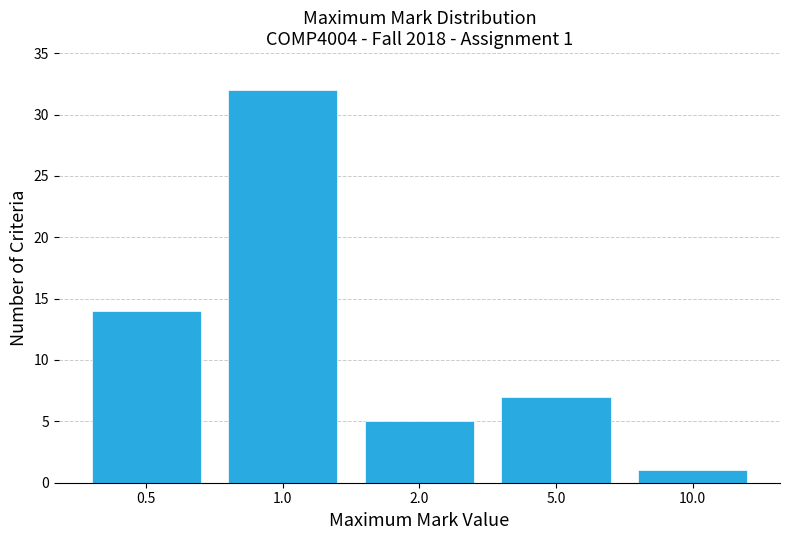

Reading left to right, list all the values displayed in this chart.

0.5=14	1.0=32	2.0=5	5.0=7	10.0=1